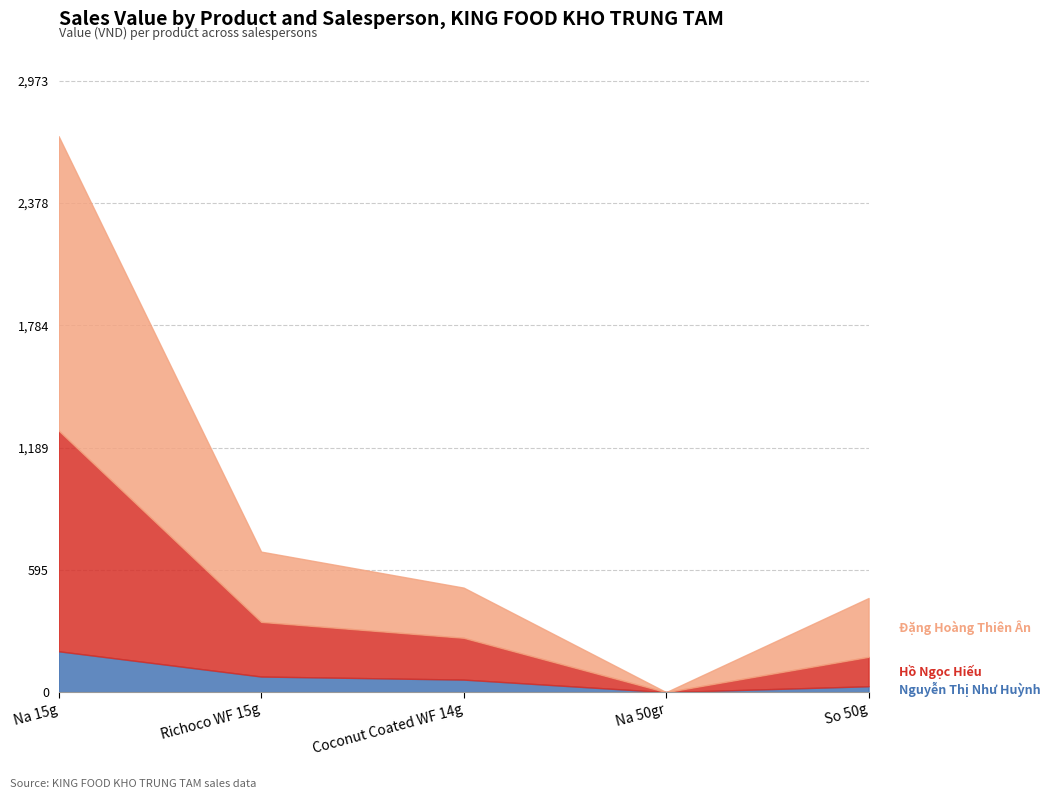

Which series has the widest spread of values?

Đặng Hoàng Thiên Ân